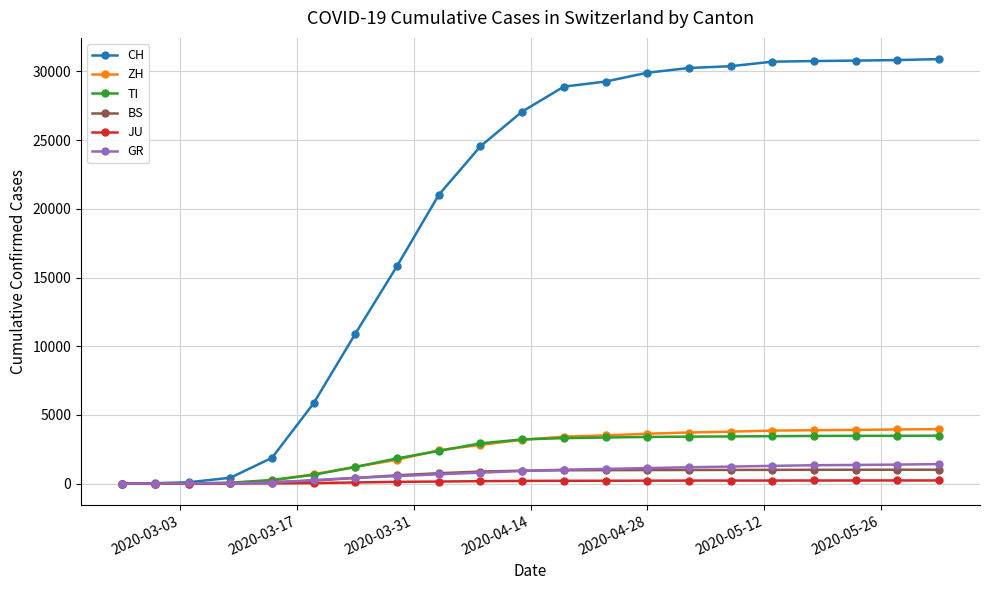

What is the maximum value shown in the chart?

30897